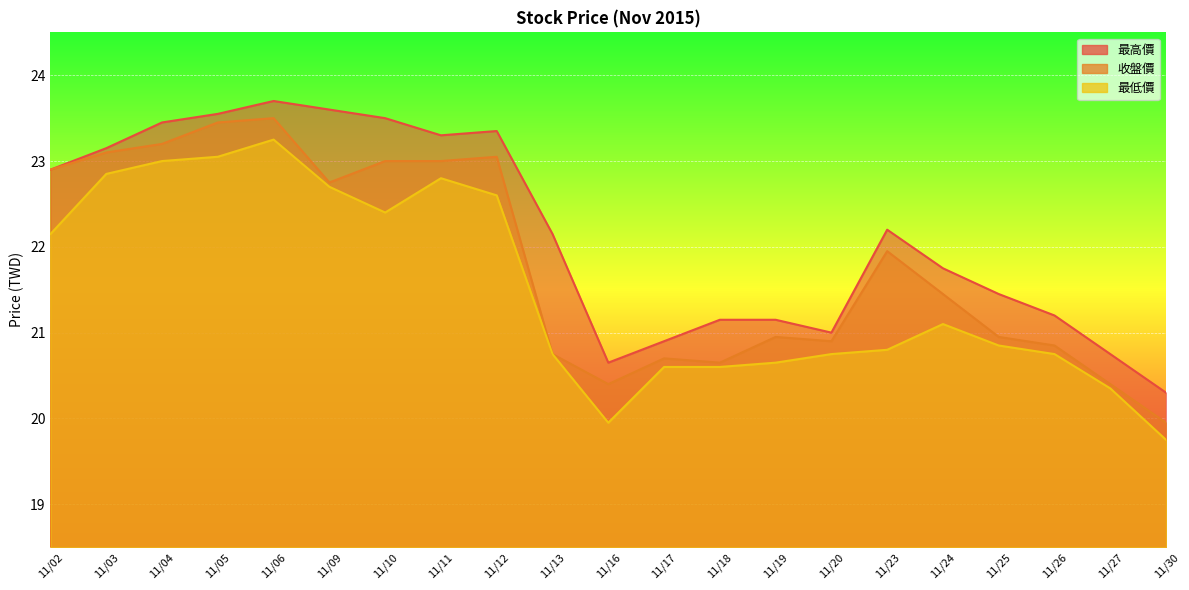

The value of 最高價 at 11/24 is 21.8. True or false?

True